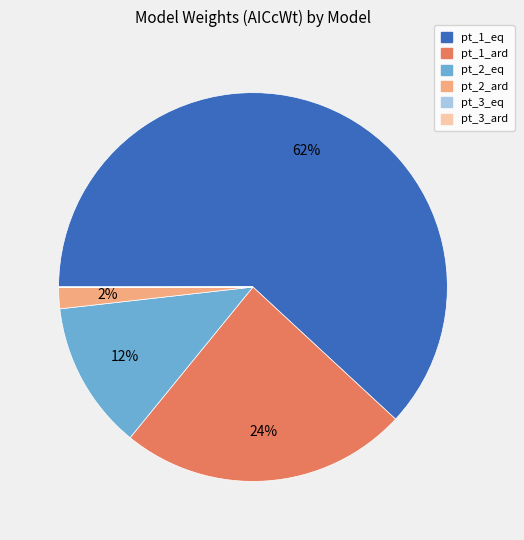

Is there any slice that represents more than half of the pie?

Yes